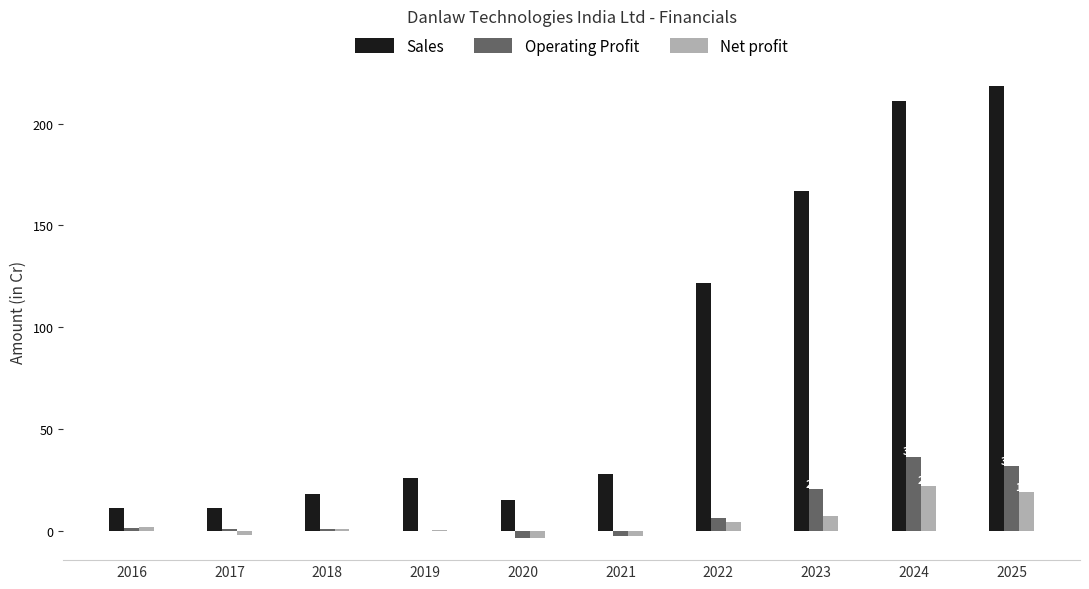

What is the greatest value displayed?

218.4